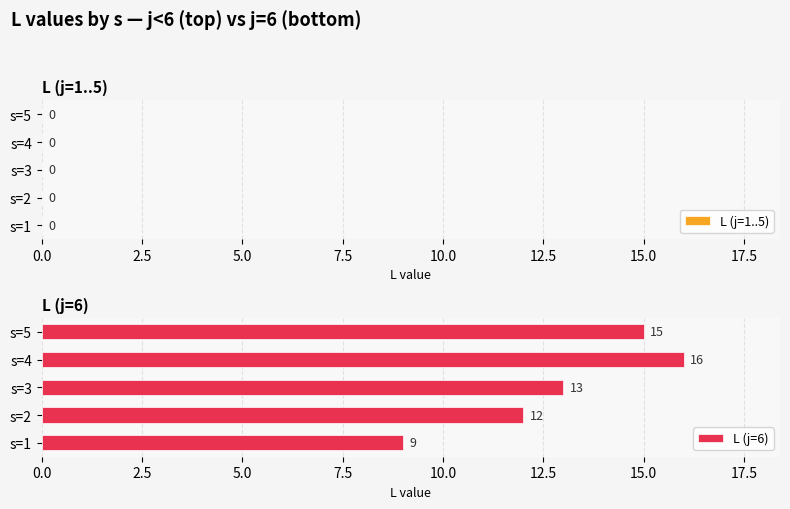

How many series are shown in this chart?

2